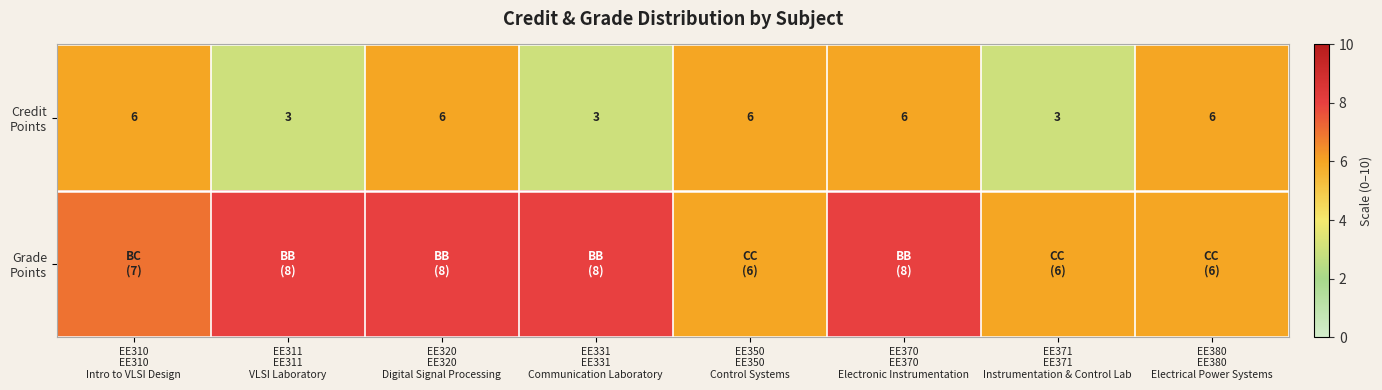

Rank the series by their maximum value, from highest to lowest.

Grade Points, Credit Points